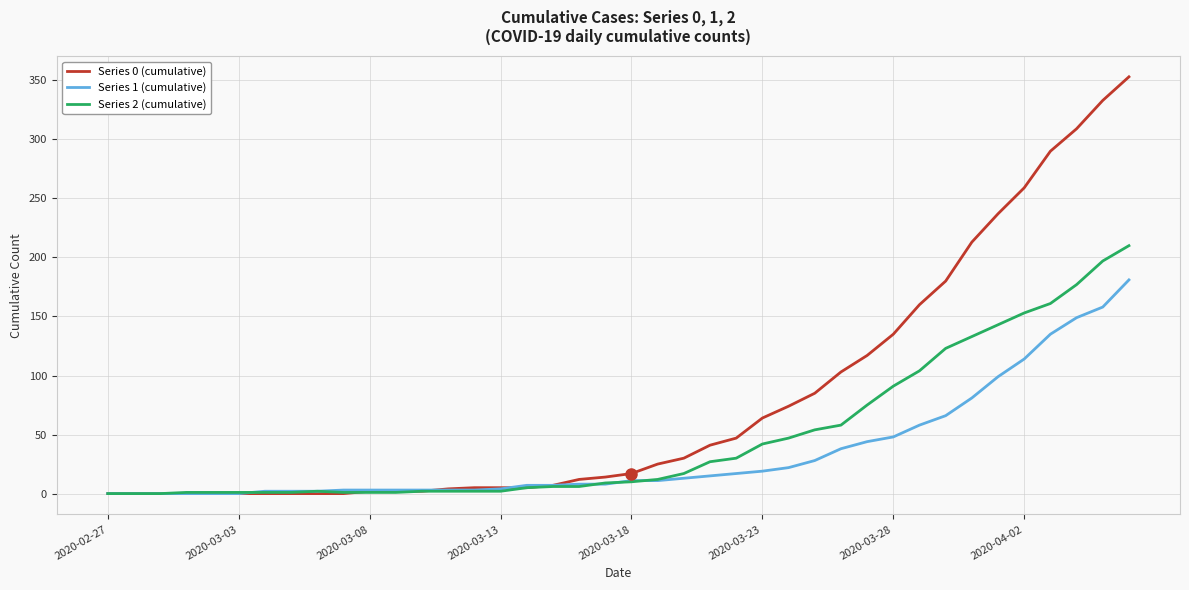

List the series in order of their peak value, highest first.

Series 0 (cumulative), Series 2 (cumulative), Series 1 (cumulative)